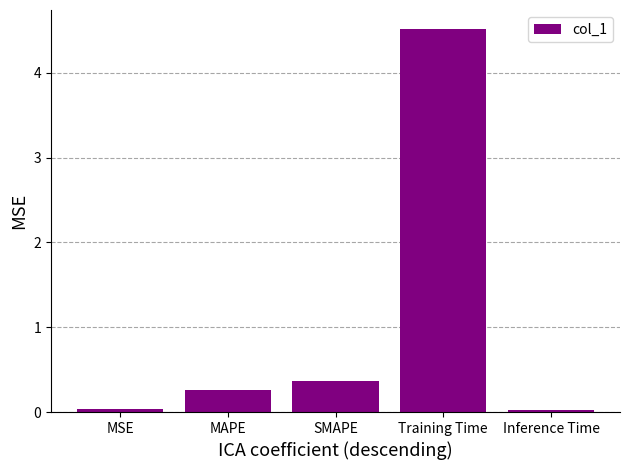

What is the label of the 3rd bar from the right?

SMAPE